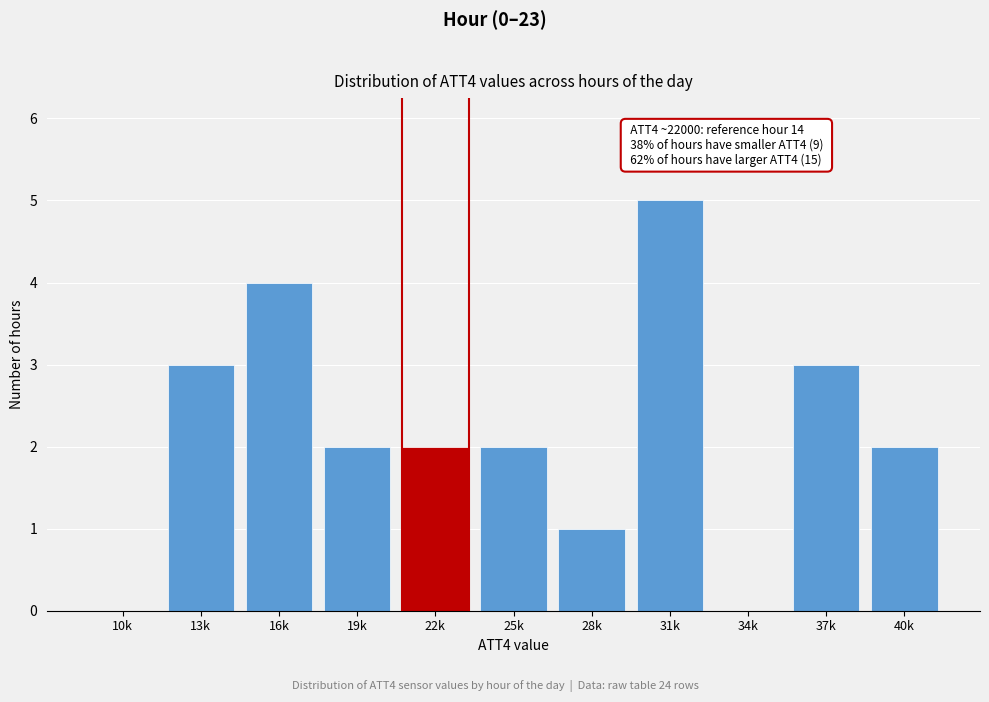

Reading left to right, transcribe all the data shown in this chart.

10k=0	13k=3	16k=4	19k=2	22k=2	25k=2	28k=1	31k=5	34k=0	37k=3	40k=2